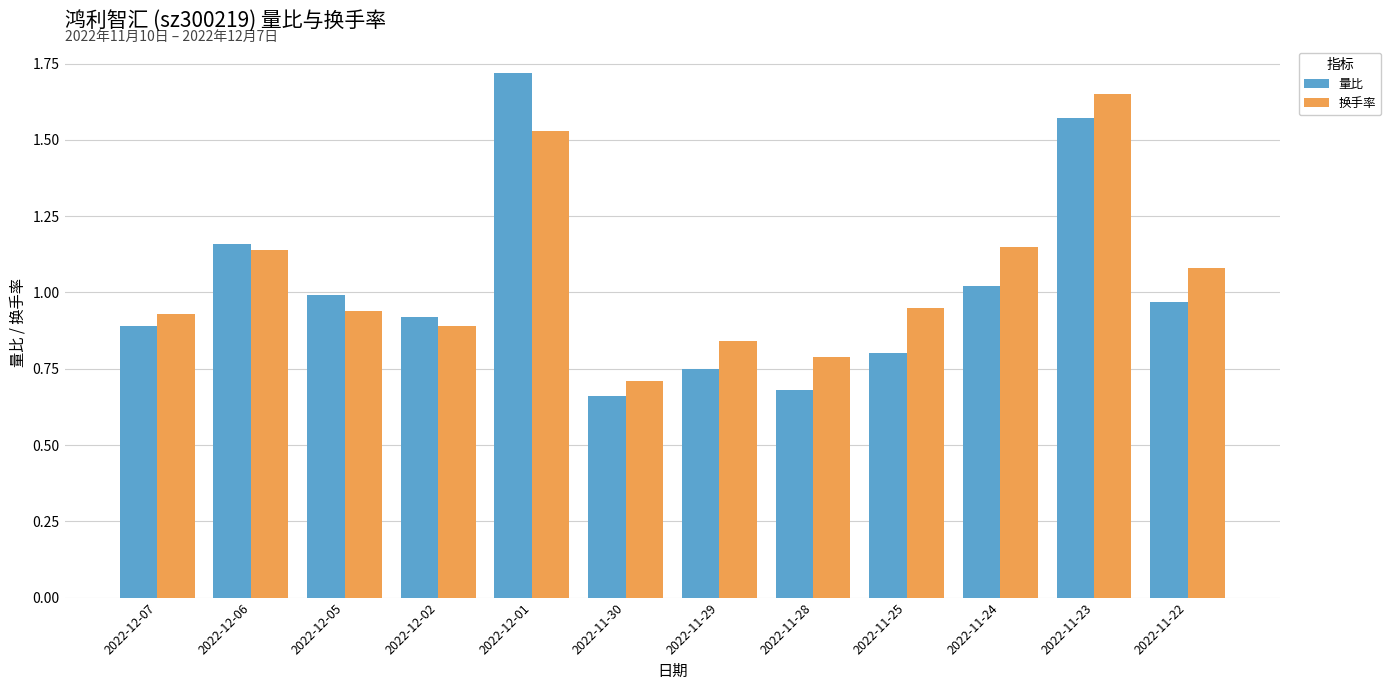

At 2022-11-23, list the series in order from largest to smallest.

换手率, 量比